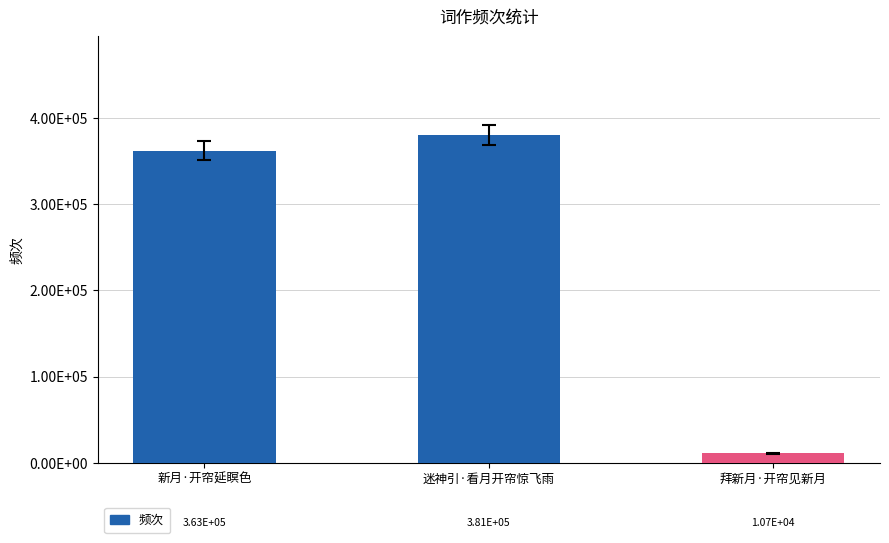

Where is the data nearest to the value 195833?

新月·开帘延瞑色